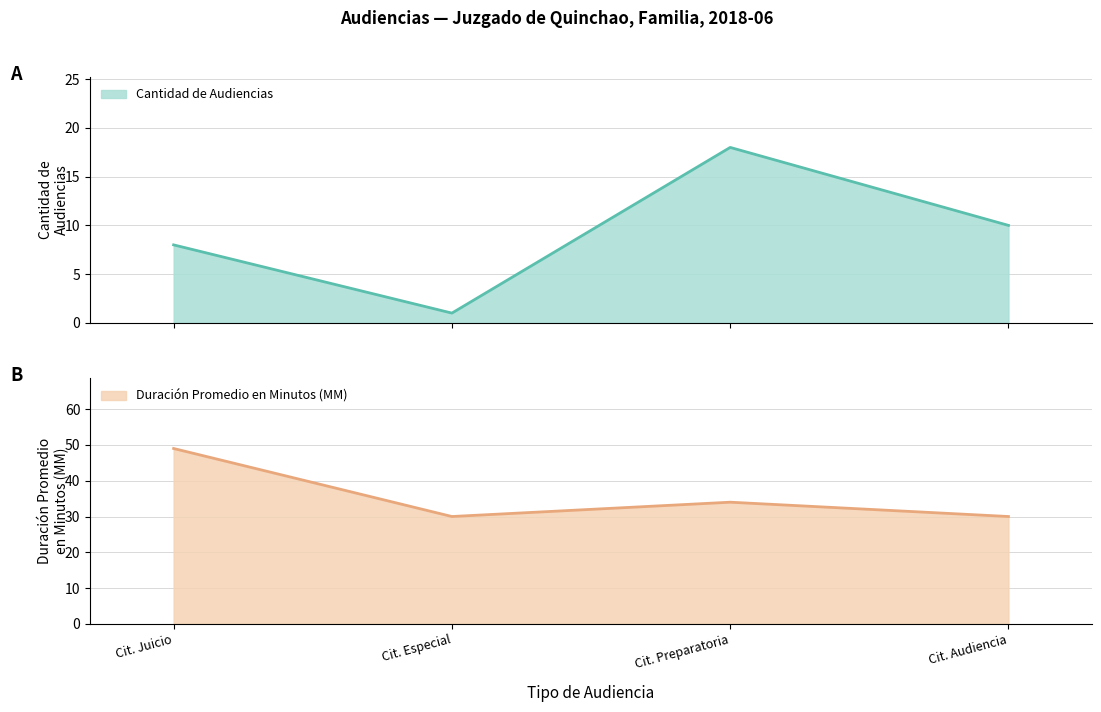

What is the maximum value for Cantidad de Audiencias?

18